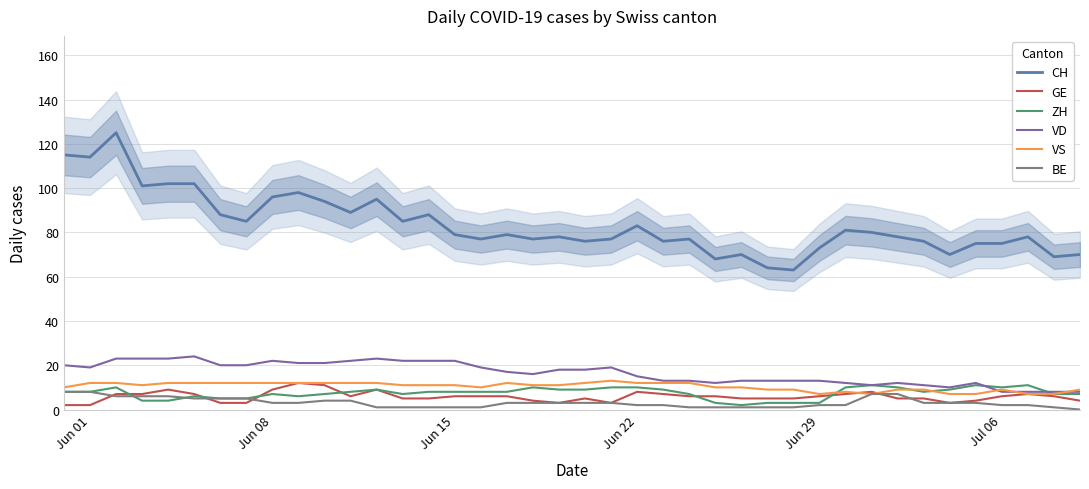

The value of ZH at Jul 06 is 10. True or false?

True